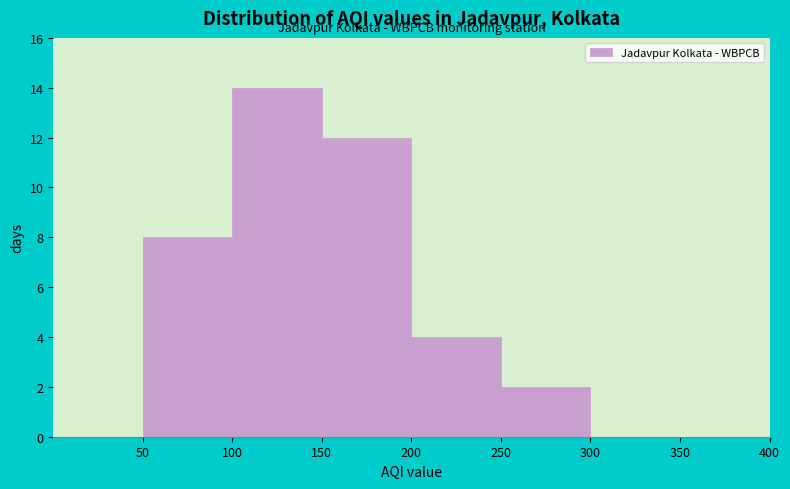

Reading left to right, list every bar in this chart as the range it spans on the x-axis followed by its height. The values are not printed on the chart, so give them approximately, as read against the axis.

0 to 50: 0
50 to 100: 8
100 to 150: 14
150 to 200: 12
200 to 250: 4
250 to 300: 2
300 to 350: 0
350 to 400: 0